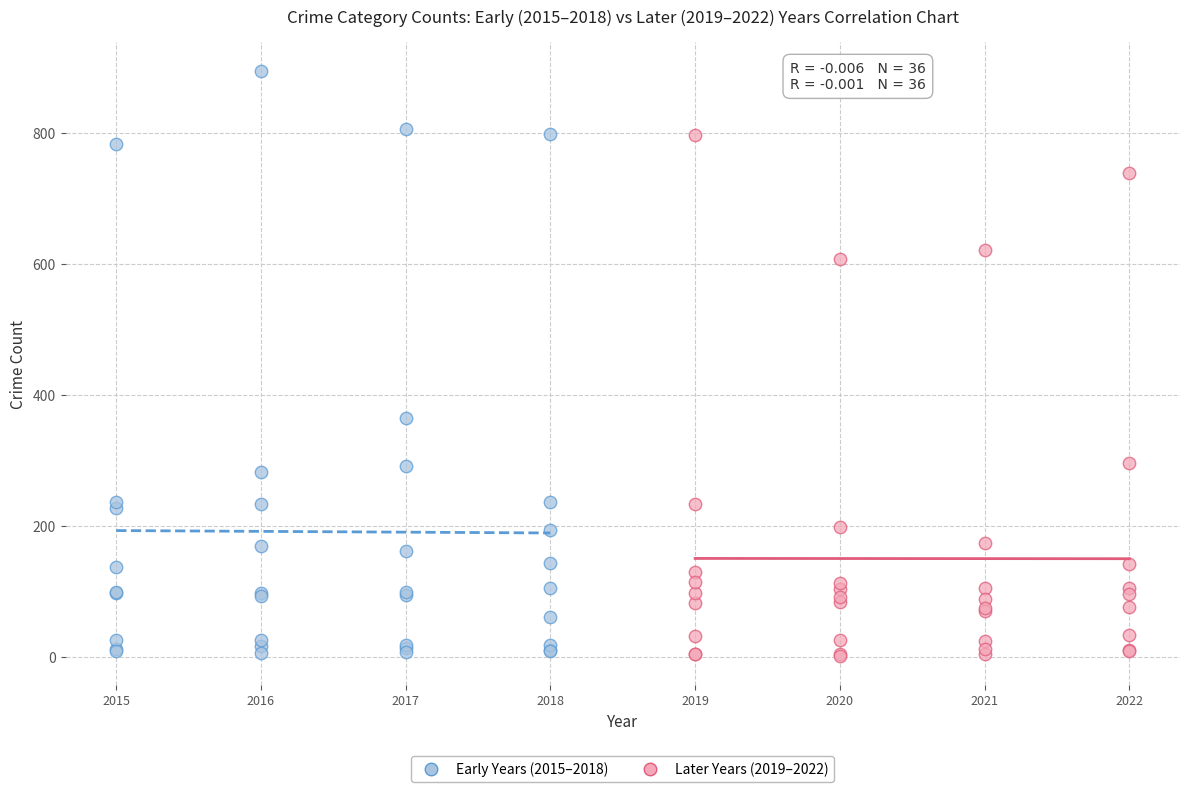

Which series has the largest Y range (max minus min)?

Early Years (2015–2018)